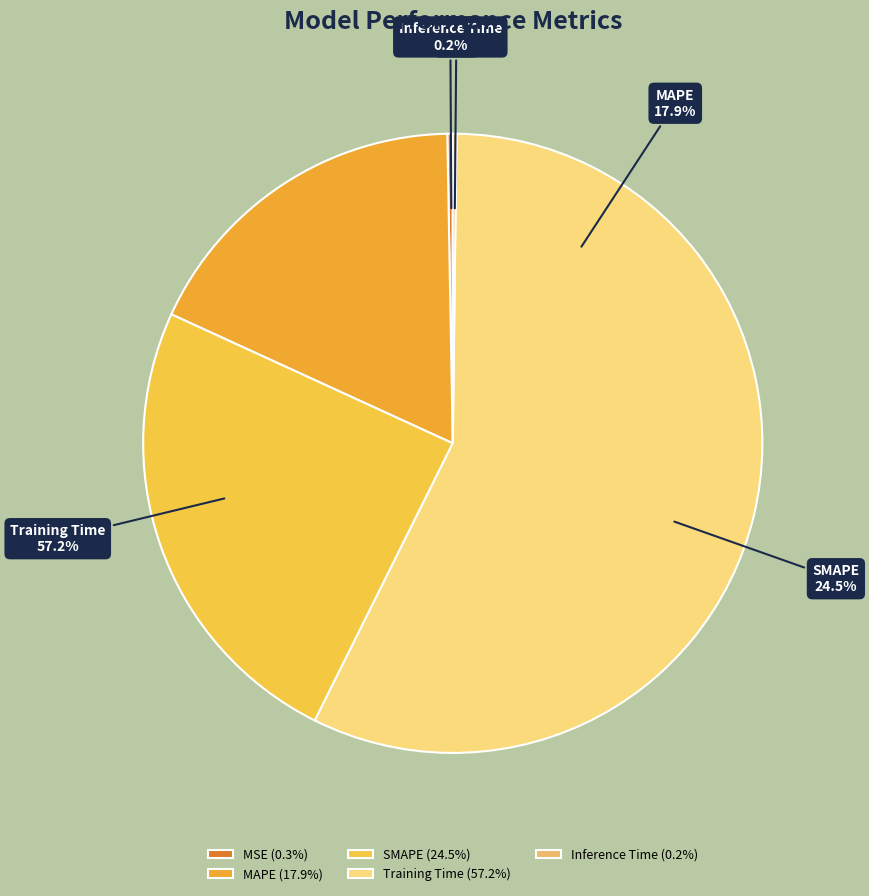

Rank the categories by value from lowest to highest.

Inference Time, MSE, MAPE, SMAPE, Training Time